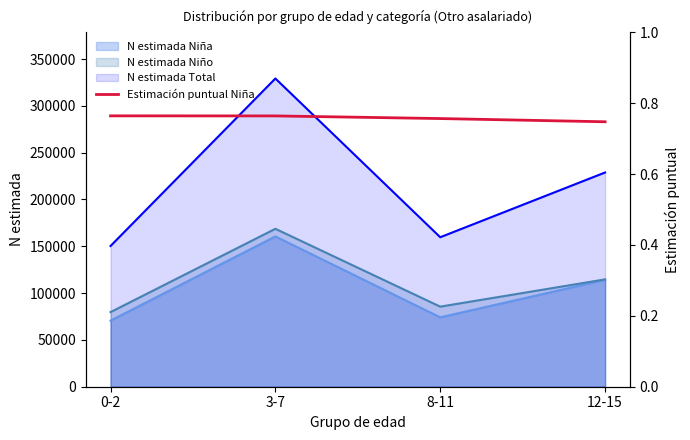

True or false: N estimada Niña and N estimada Total intersect in this chart.

False